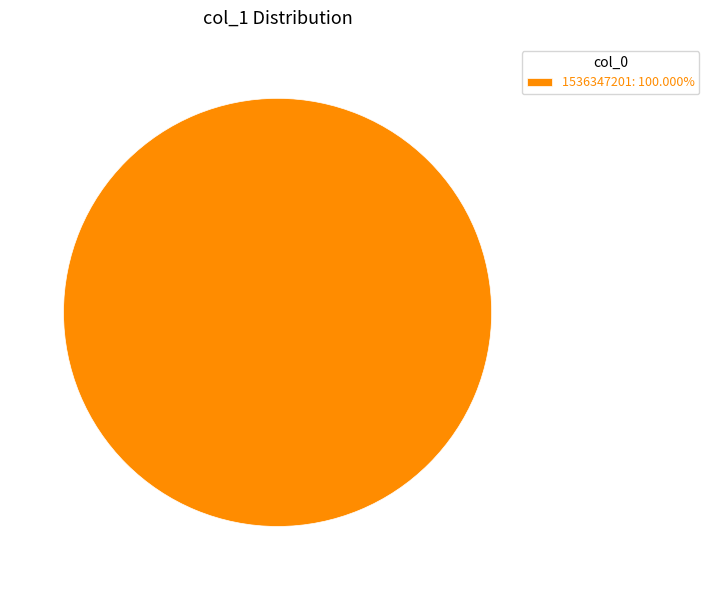

Is 1536347201: 100.000% the majority of the pie?

Yes